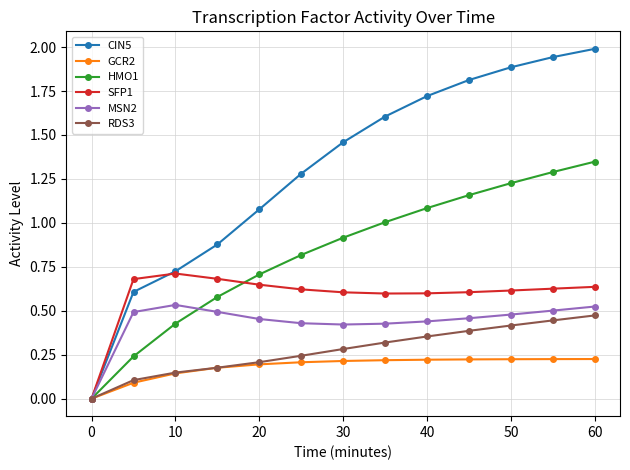

Which series has the largest total across all categories?

CIN5